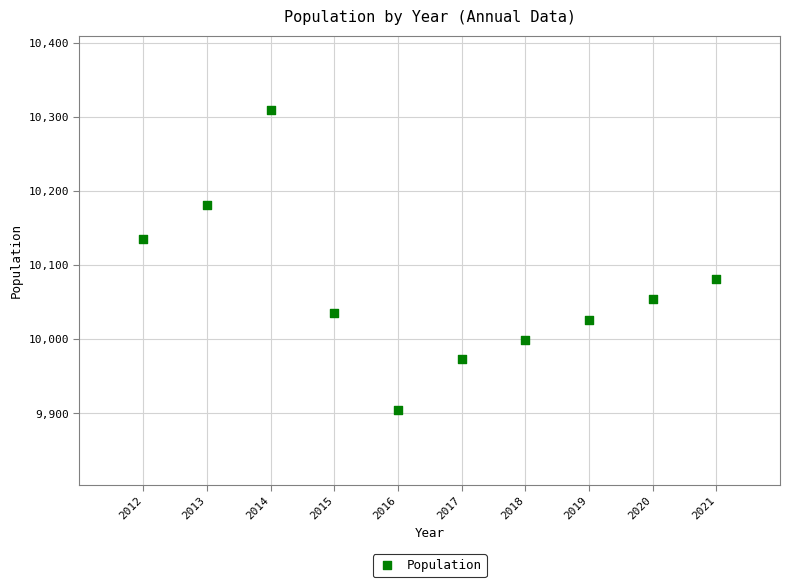

What is the range of Y values (max minus min)?

406